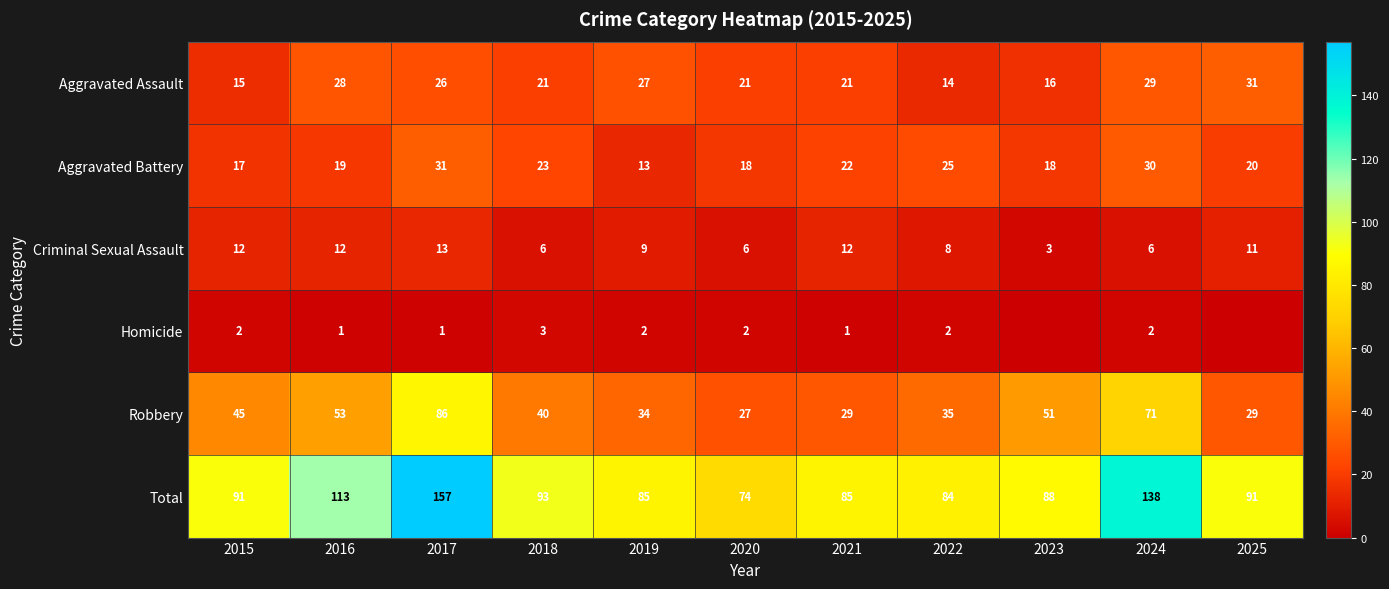

Where does the Aggravated Assault series first go above 21?

2016